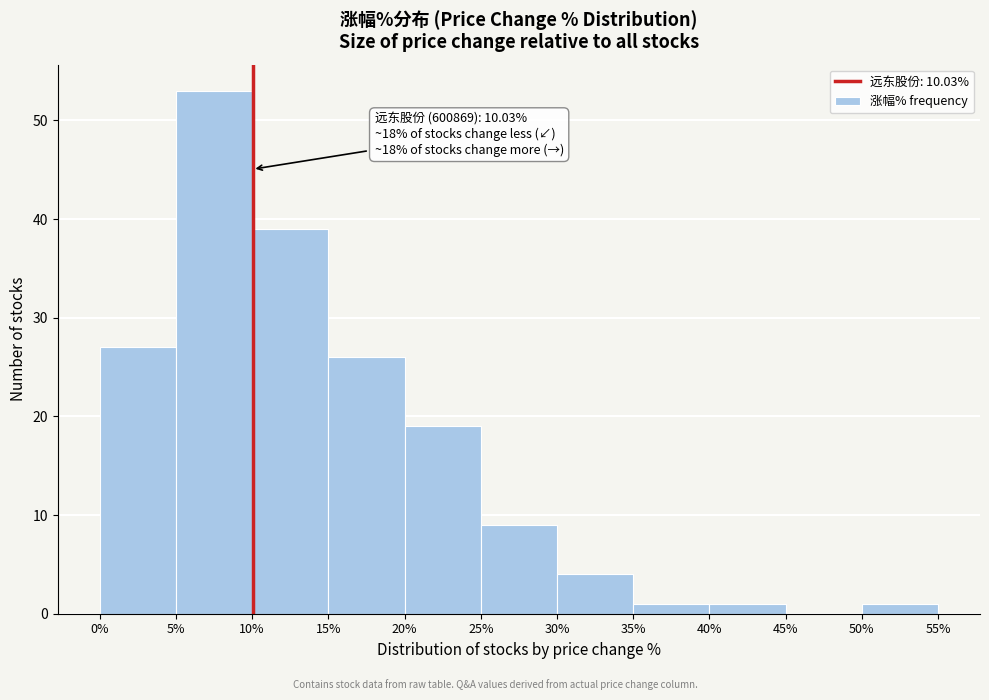

Over which range of the x-axis is the bar tallest?

5% to 10%